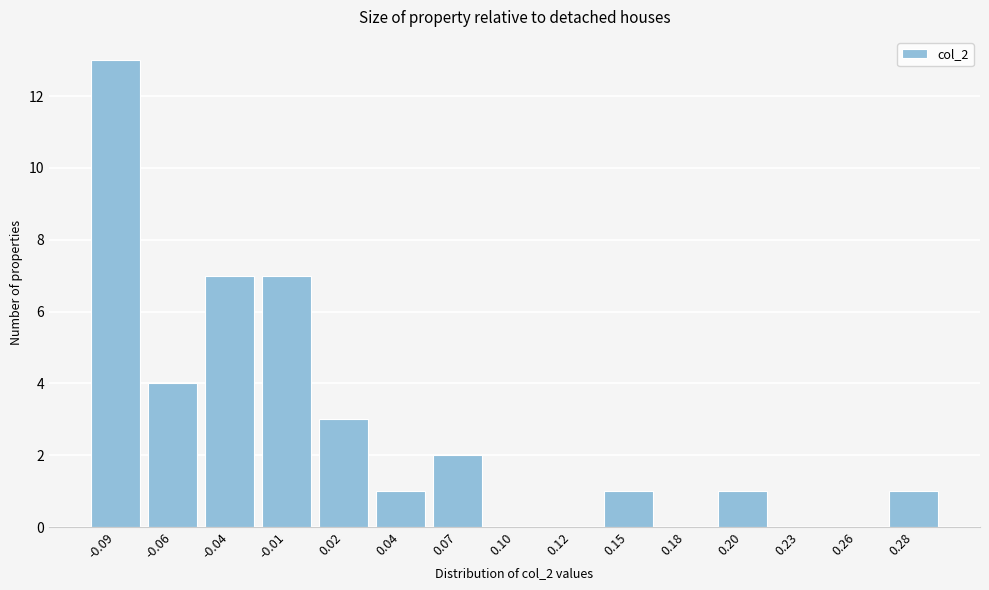

Reading left to right, extract all data points from this chart.

-0.09=13	-0.06=4	-0.04=7	-0.01=7	0.02=3	0.04=1	0.07=2	0.10=0	0.12=0	0.15=1	0.18=0	0.20=1	0.23=0	0.26=0	0.28=1